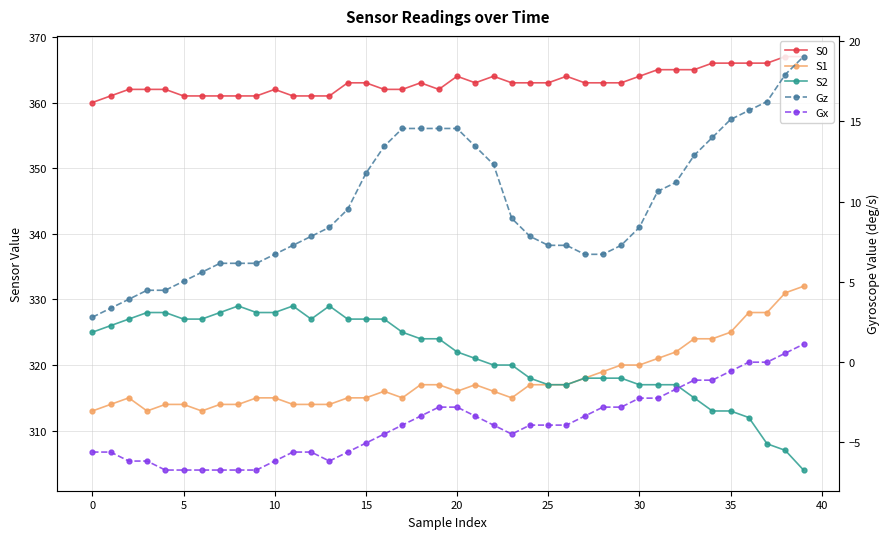

Reading left to right, extract all data points from this chart.

S0: 360.0	361.0	362.0	362.0	362.0	361.0	361.0	361.0	361.0	361.0	362.0	361.0	361.0	361.0	363.0	363.0	362.0	362.0	363.0	362.0	364.0	363.0	364.0	363.0	363.0	363.0	364.0	363.0	363.0	363.0	364.0	365.0	365.0	365.0	366.0	366.0	366.0	366.0	367.0	367.0
S1: 313.0	314.0	315.0	313.0	314.0	314.0	313.0	314.0	314.0	315.0	315.0	314.0	314.0	314.0	315.0	315.0	316.0	315.0	317.0	317.0	316.0	317.0	316.0	315.0	317.0	317.0	317.0	318.0	319.0	320.0	320.0	321.0	322.0	324.0	324.0	325.0	328.0	328.0	331.0	332.0
S2: 325.0	326.0	327.0	328.0	328.0	327.0	327.0	328.0	329.0	328.0	328.0	329.0	327.0	329.0	327.0	327.0	327.0	325.0	324.0	324.0	322.0	321.0	320.0	320.0	318.0	317.0	317.0	318.0	318.0	318.0	317.0	317.0	317.0	315.0	313.0	313.0	312.0	308.0	307.0	304.0
Gz: 2.8	3.4	3.9	4.5	4.5	5.0	5.6	6.2	6.2	6.2	6.7	7.3	7.8	8.4	9.5	11.8	13.4	14.6	14.6	14.6	14.6	13.4	12.3	9.0	7.8	7.3	7.3	6.7	6.7	7.3	8.4	10.6	11.2	12.9	14.0	15.1	15.7	16.2	17.9	19.0
Gx: -5.6	-5.6	-6.2	-6.2	-6.7	-6.7	-6.7	-6.7	-6.7	-6.7	-6.2	-5.6	-5.6	-6.2	-5.6	-5.0	-4.5	-3.9	-3.4	-2.8	-2.8	-3.4	-3.9	-4.5	-3.9	-3.9	-3.9	-3.4	-2.8	-2.8	-2.2	-2.2	-1.7	-1.1	-1.1	-0.6	0.0	0.0	0.6	1.1